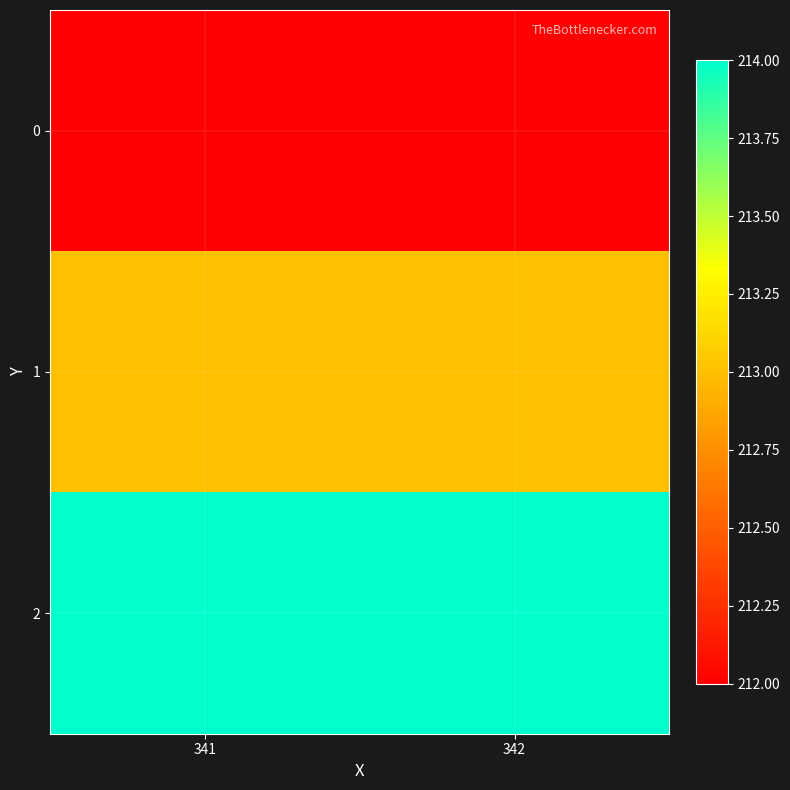

At 341, list the series in order from smallest to largest.

0, 1, 2